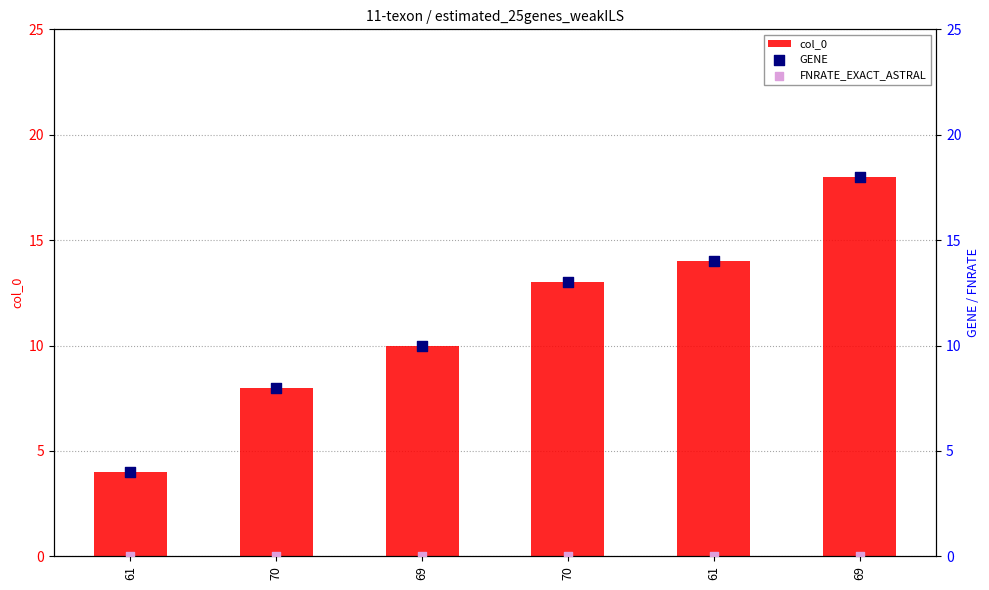

Is the value of FNRATE_EXACT_ASTRAL at 70 greater than the value of GENE at 70?

No